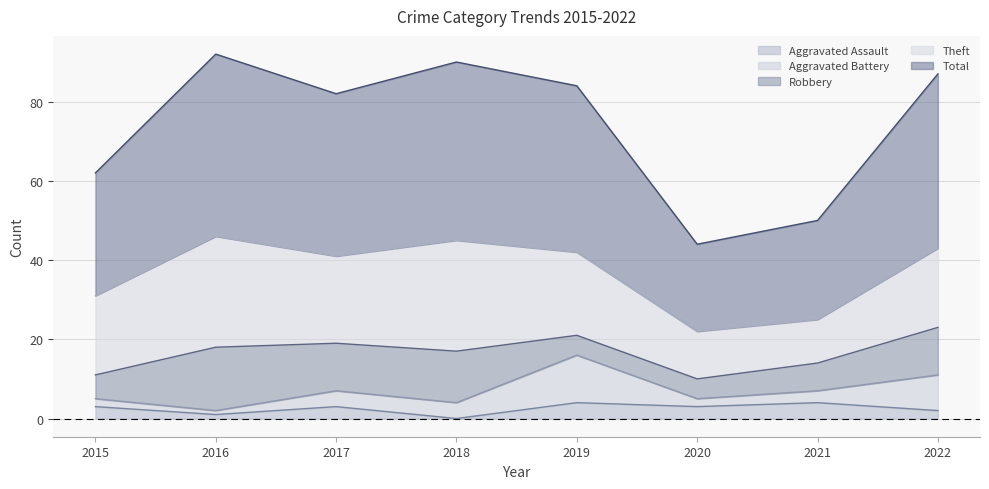

At how many categories does at least one series exceed 1?

8